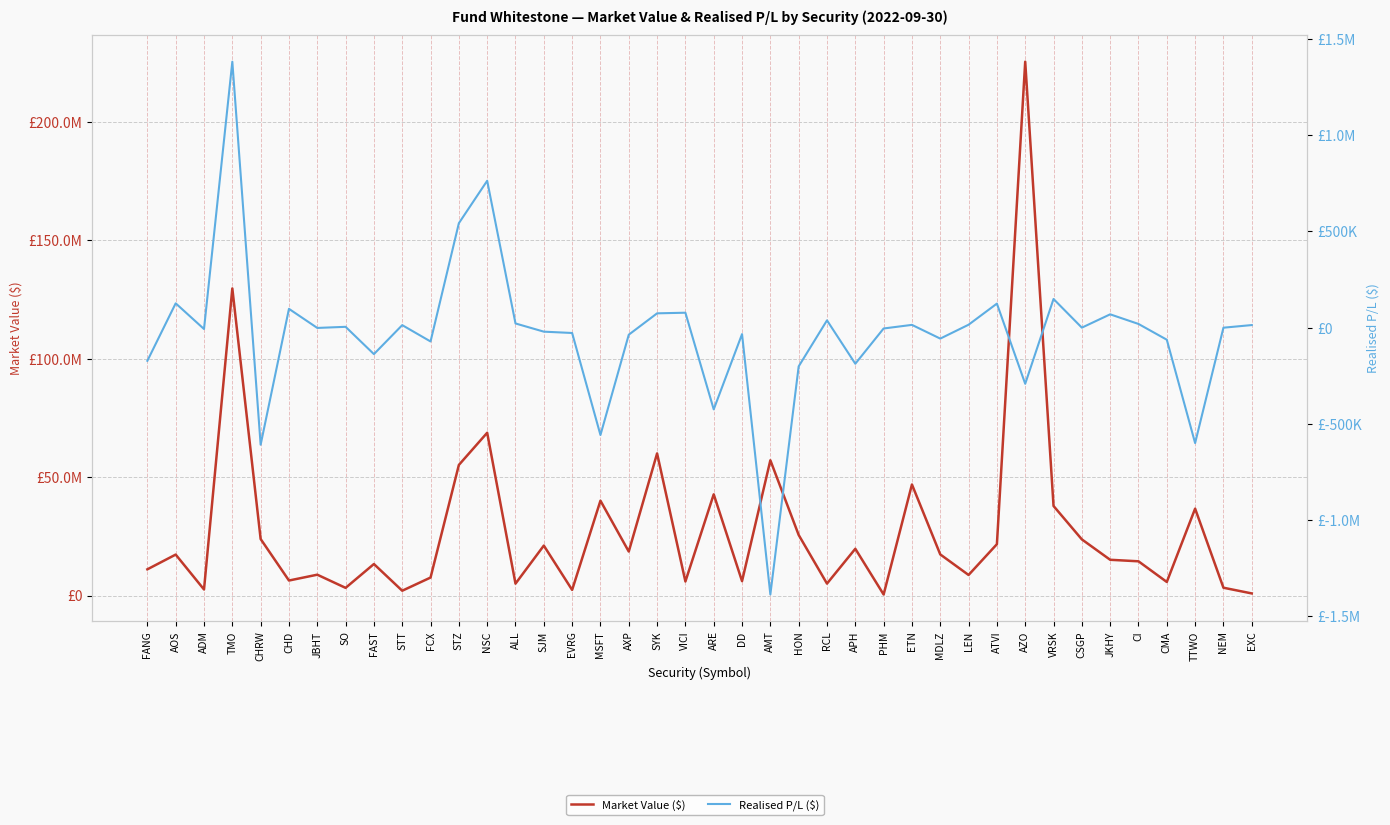

Between ADM and NSC, which series saw the biggest shift?

Market Value ($)